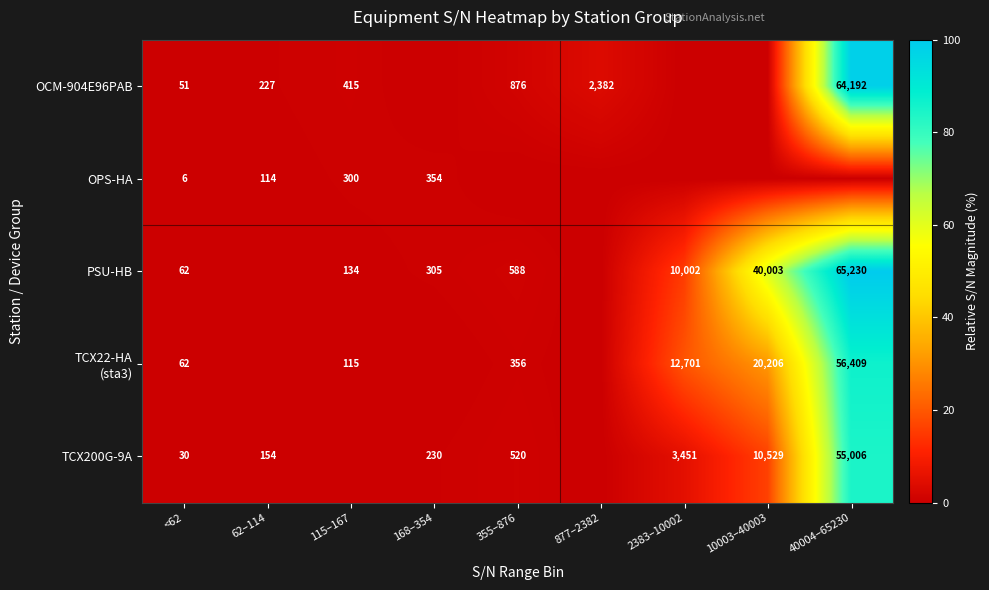

Which label corresponds to the largest value in the chart?

40004–65230